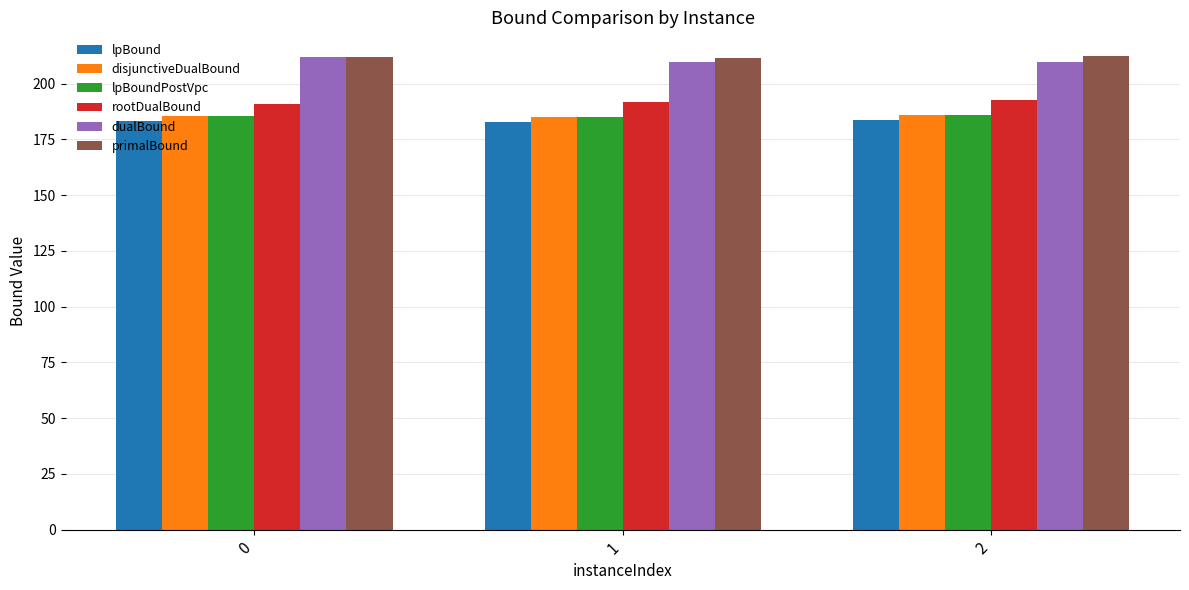

What is the highest value of the lpBoundPostVpc series?

185.8